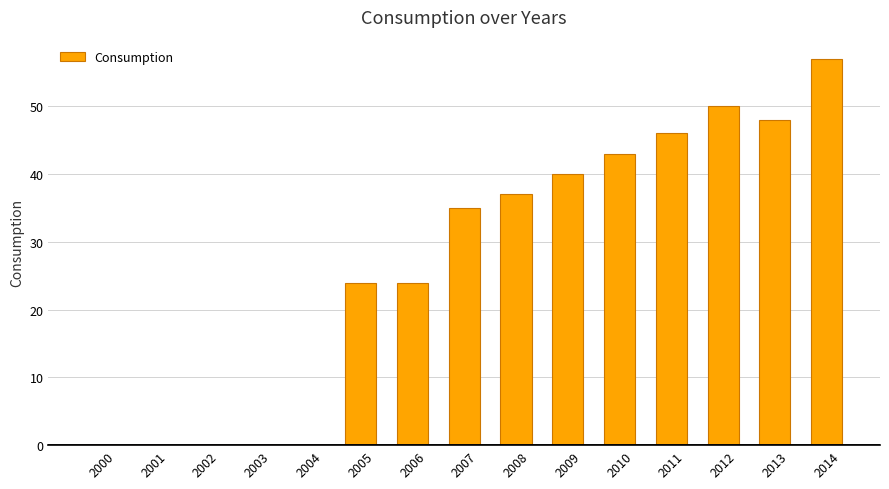

Reading left to right, what are all the values shown in this chart?

2000=0	2001=0	2002=0	2003=0	2004=0	2005=24	2006=24	2007=35	2008=37	2009=40	2010=43	2011=46	2012=50	2013=48	2014=57